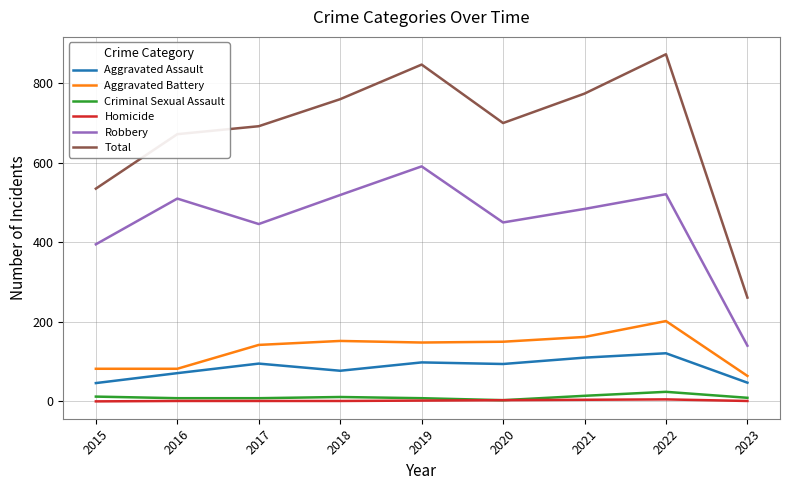

What are all the series names shown in the legend?

Aggravated Assault, Aggravated Battery, Criminal Sexual Assault, Homicide, Robbery, Total